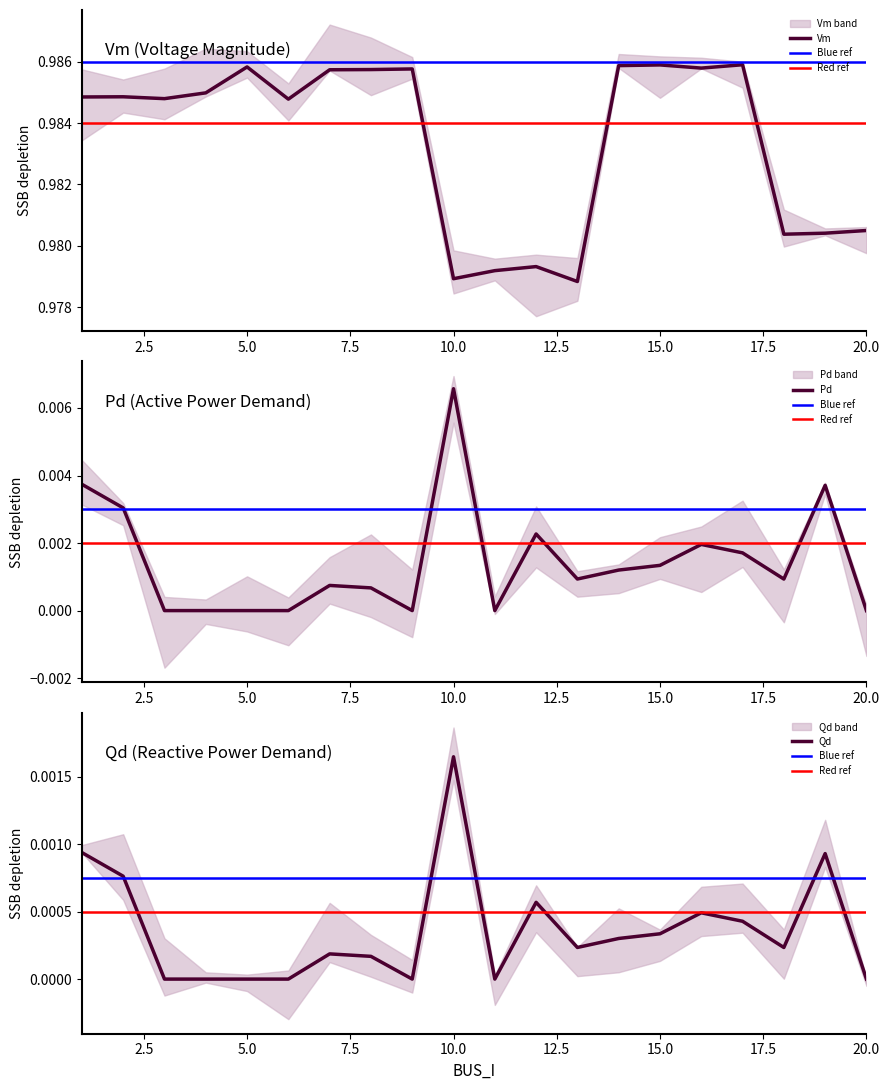

What is the spread (max minus min) of values at 6?

1.0